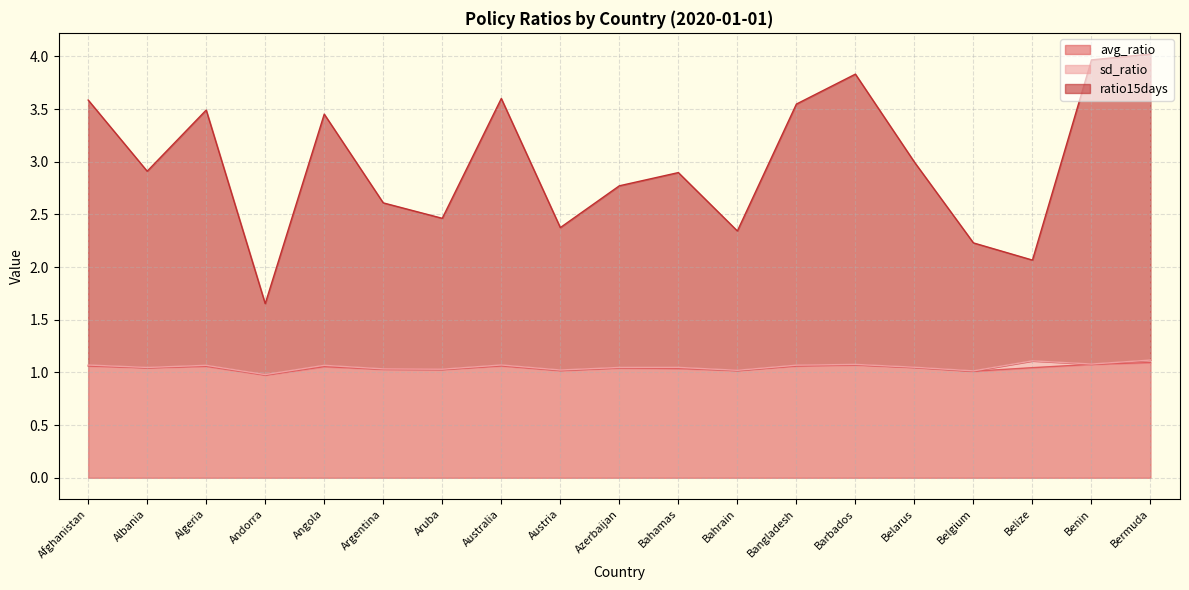

How many categories are shown in the chart?

19